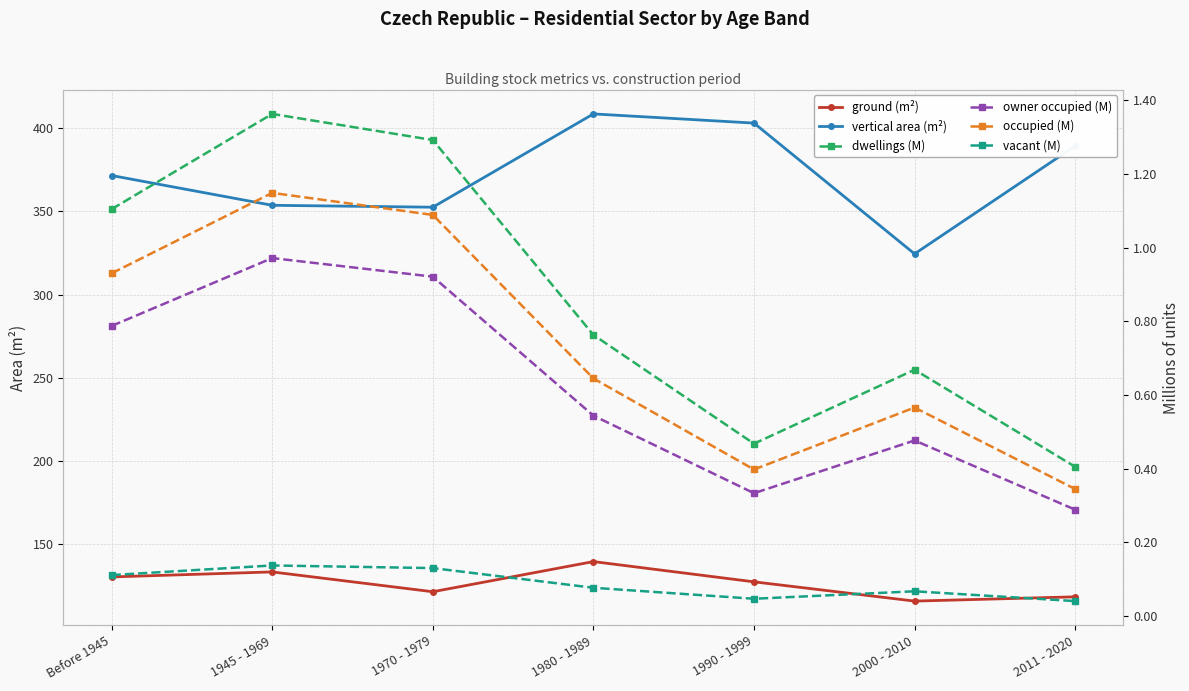

What is the difference between the maximum and second lowest values in the vertical area (m²) series?

56.1